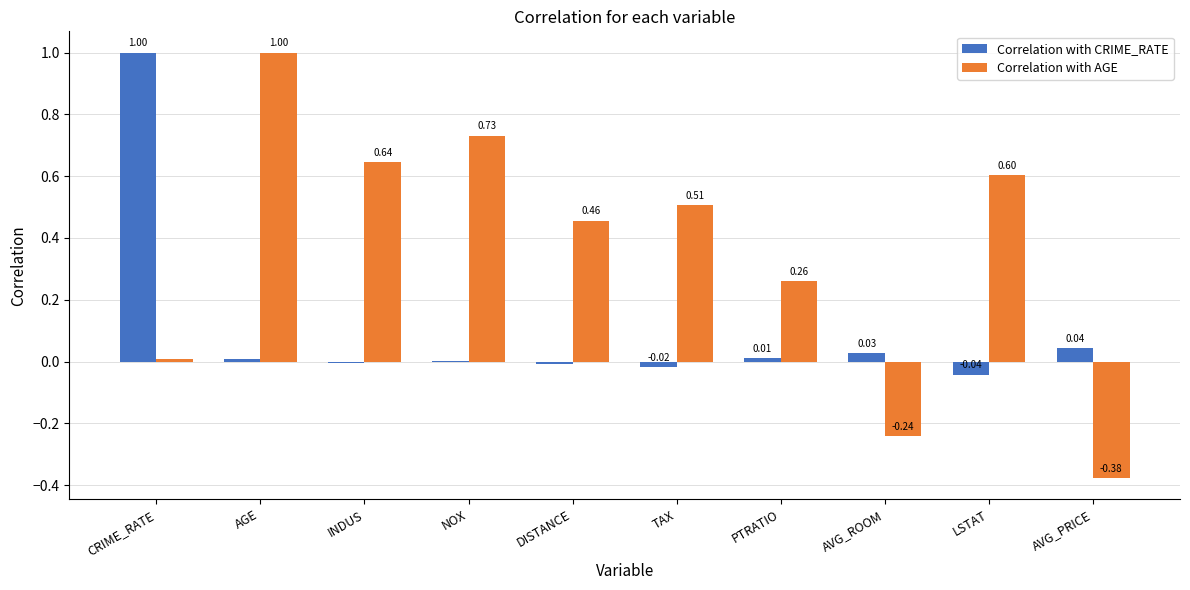

What value does the Correlation with AGE series have at AGE?

1.0